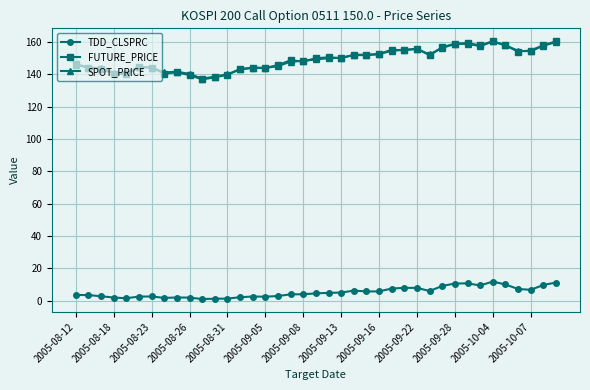

How many distinct data groups are displayed?

3